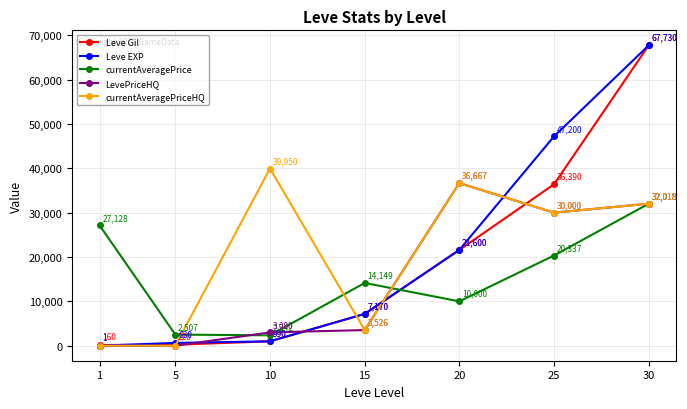

The value of currentAveragePrice at 10 is 2342. True or false?

True